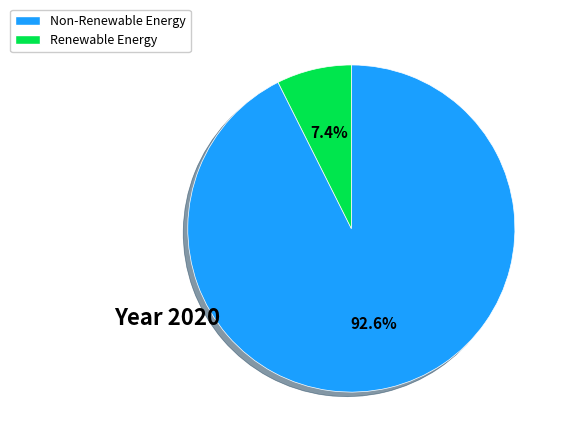

Is there any slice that represents more than half of the pie?

Yes